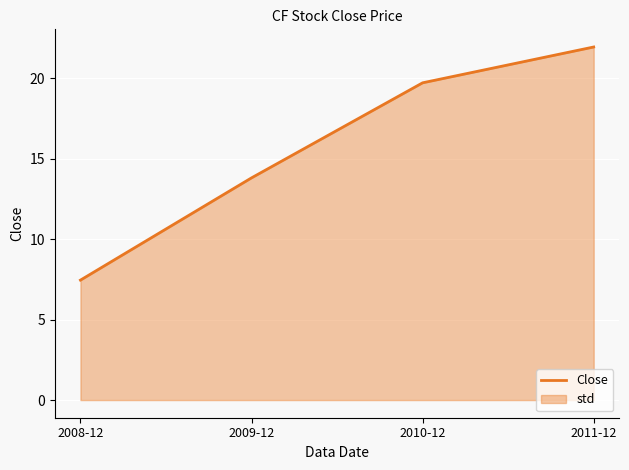

List the labels in order of value, smallest first.

2008-12, 2009-12, 2010-12, 2011-12